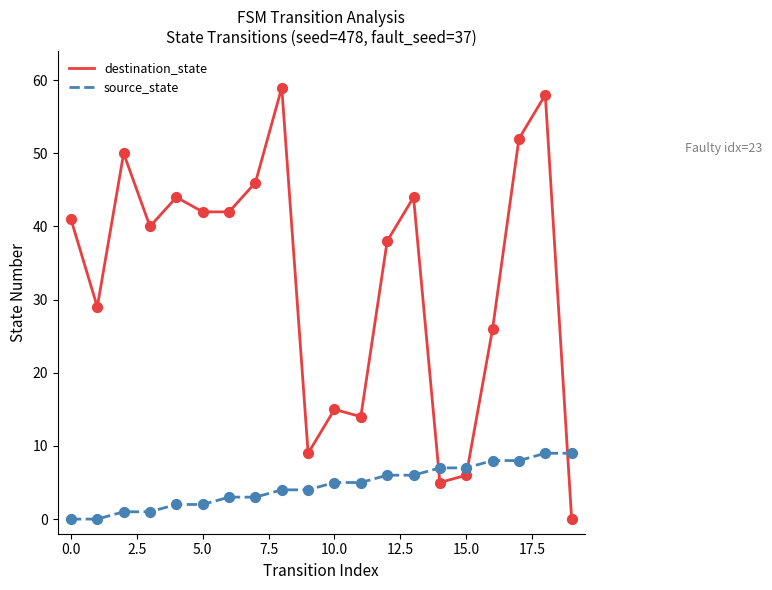

Which series has the largest total across all categories?

destination_state